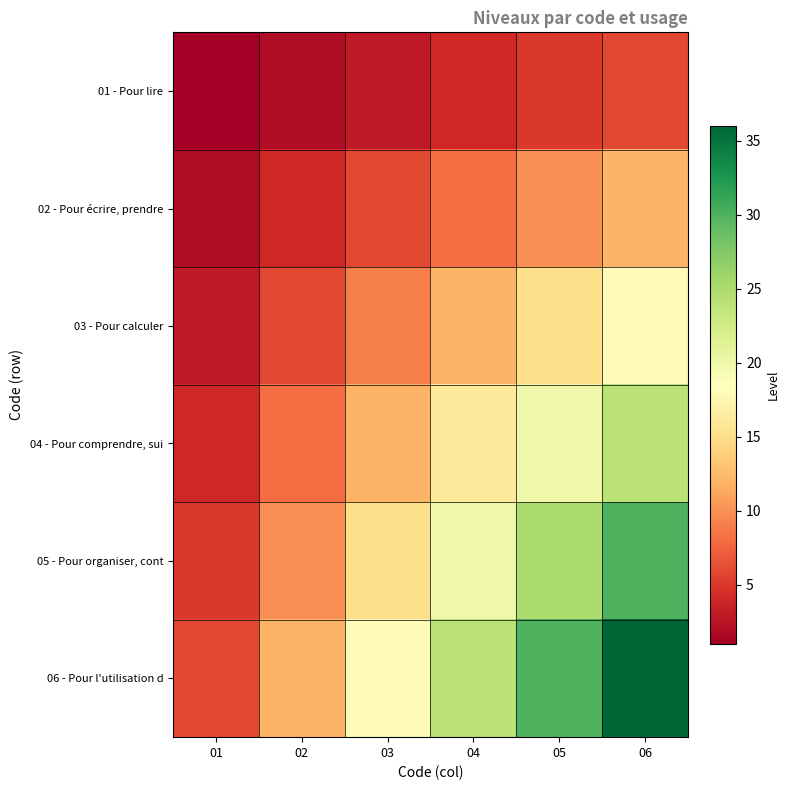

At how many categories does at least one series exceed 33?

1